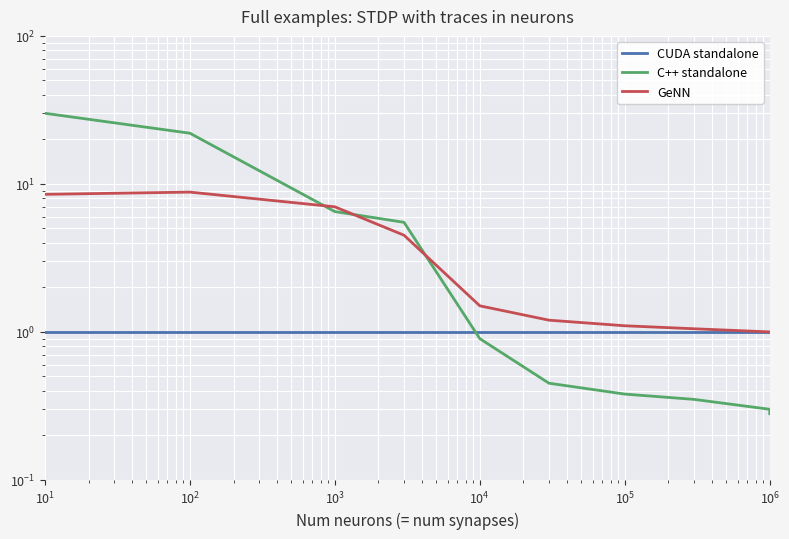

Count the number of data series in this chart.

3